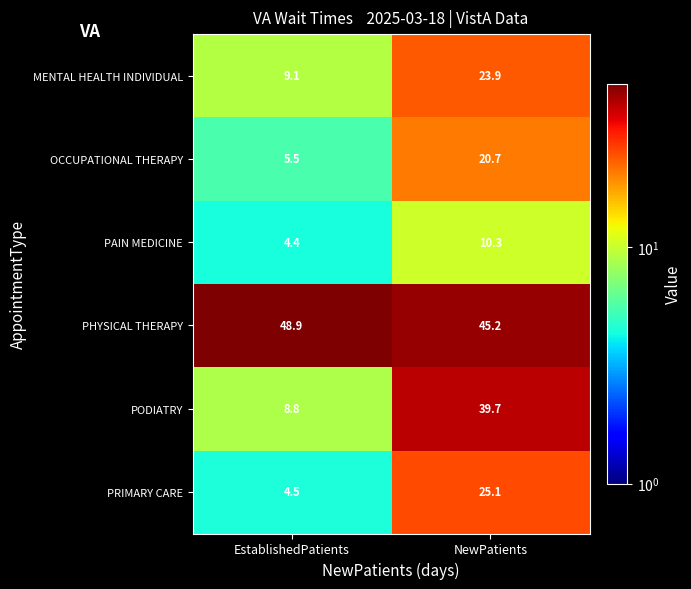

Reading right to left, what are all the values shown in this chart?

MENTAL HEALTH INDIVIDUAL: 23.9	9.1
OCCUPATIONAL THERAPY: 20.7	5.5
PAIN MEDICINE: 10.3	4.4
PHYSICAL THERAPY: 45.2	48.9
PODIATRY: 39.7	8.8
PRIMARY CARE: 25.1	4.5